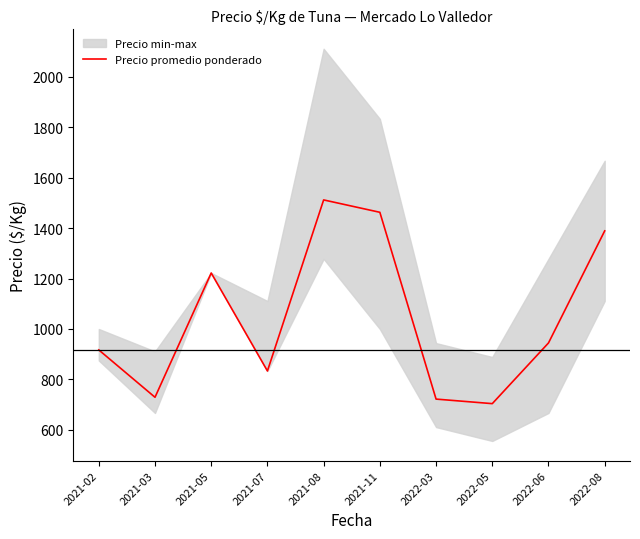

What is the greatest value displayed?

1511.8